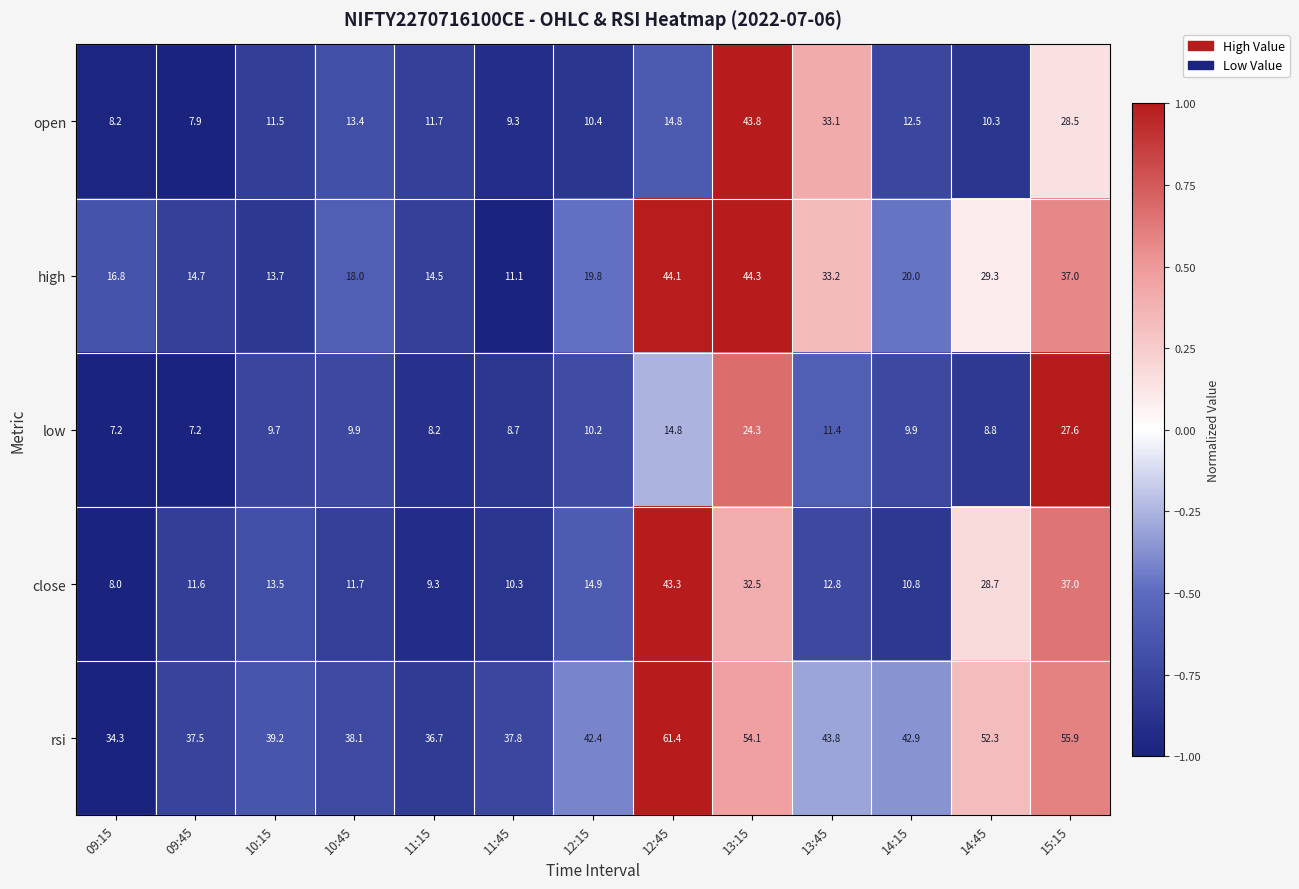

At which label is close closest to 25?

14:45